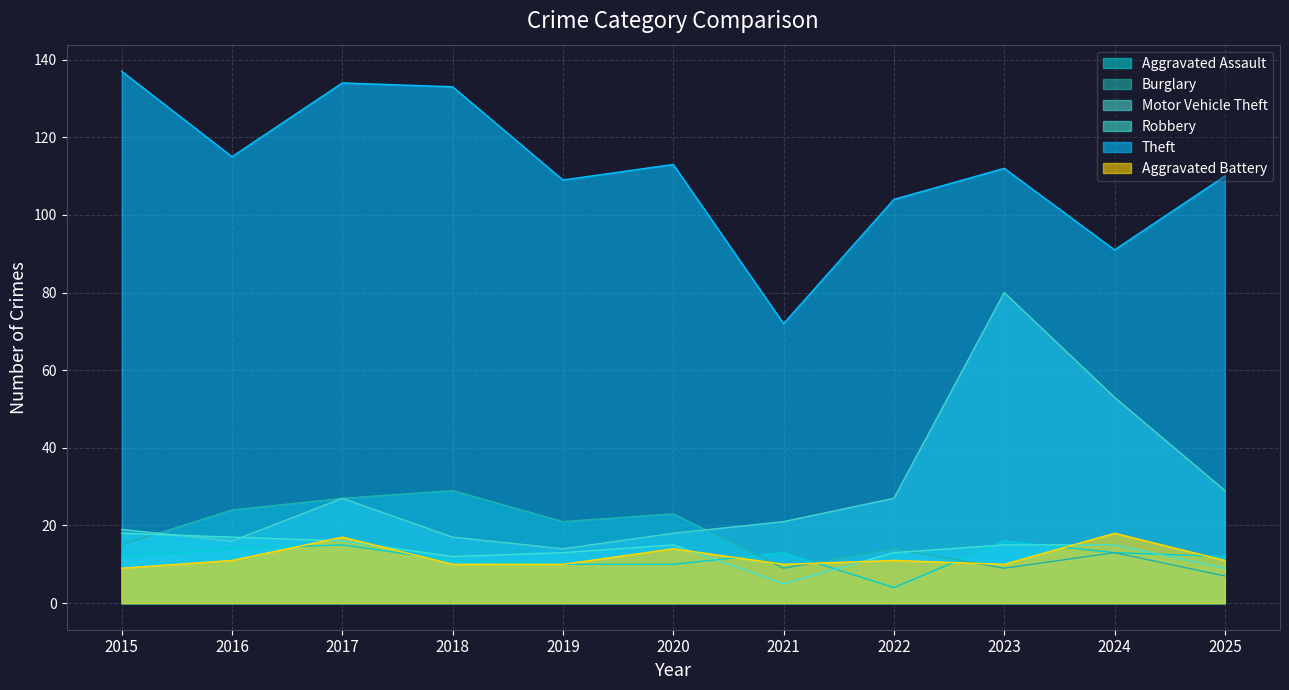

Which category has the highest value in the Motor Vehicle Theft series?

2023